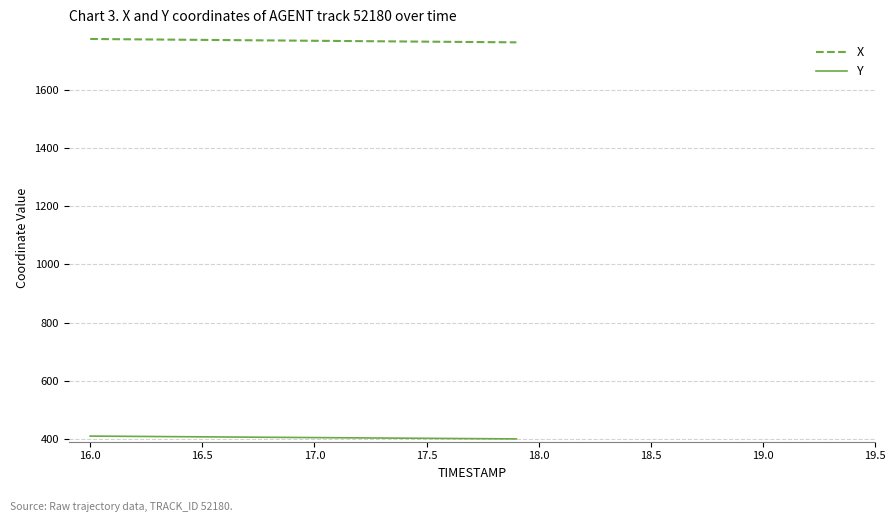

Rank the series by their average value, from lowest to highest.

Y, X